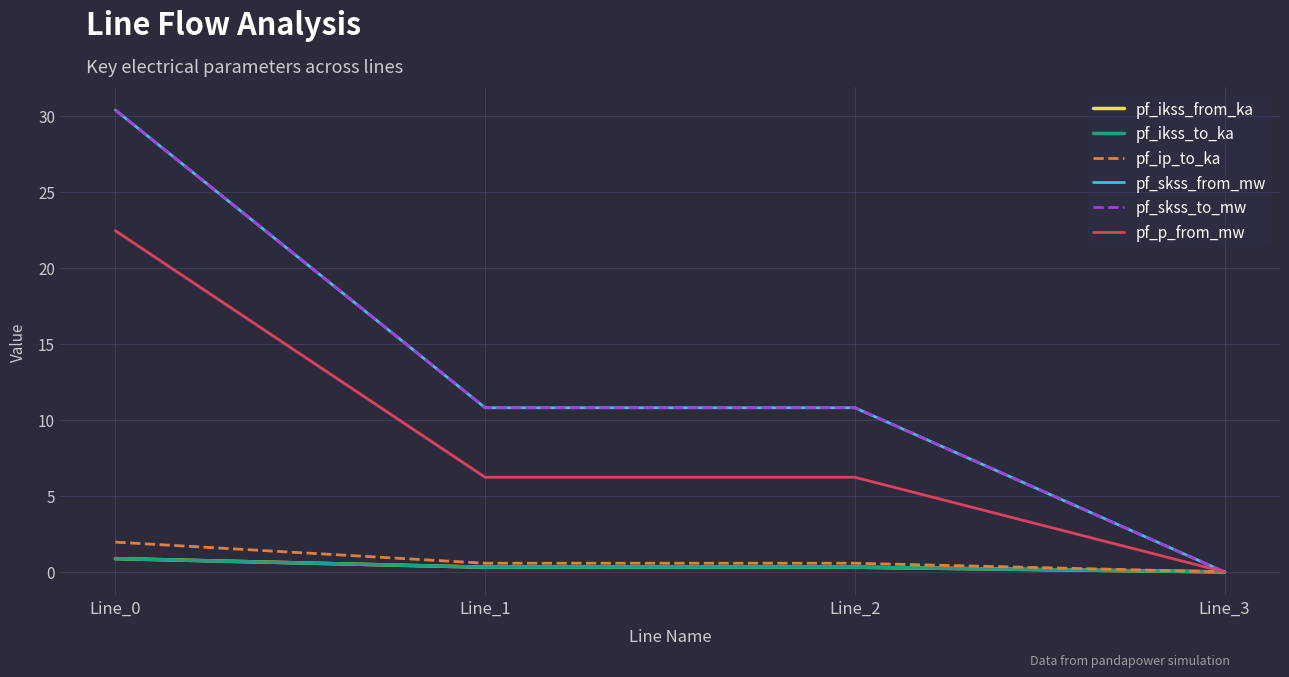

Is this an area chart (filled region under the line)?

No